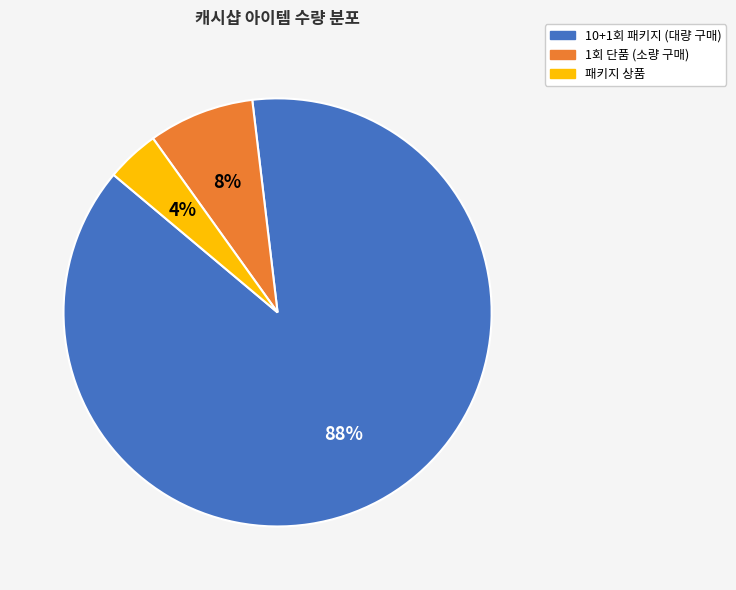

Is there any slice that represents more than half of the pie?

Yes